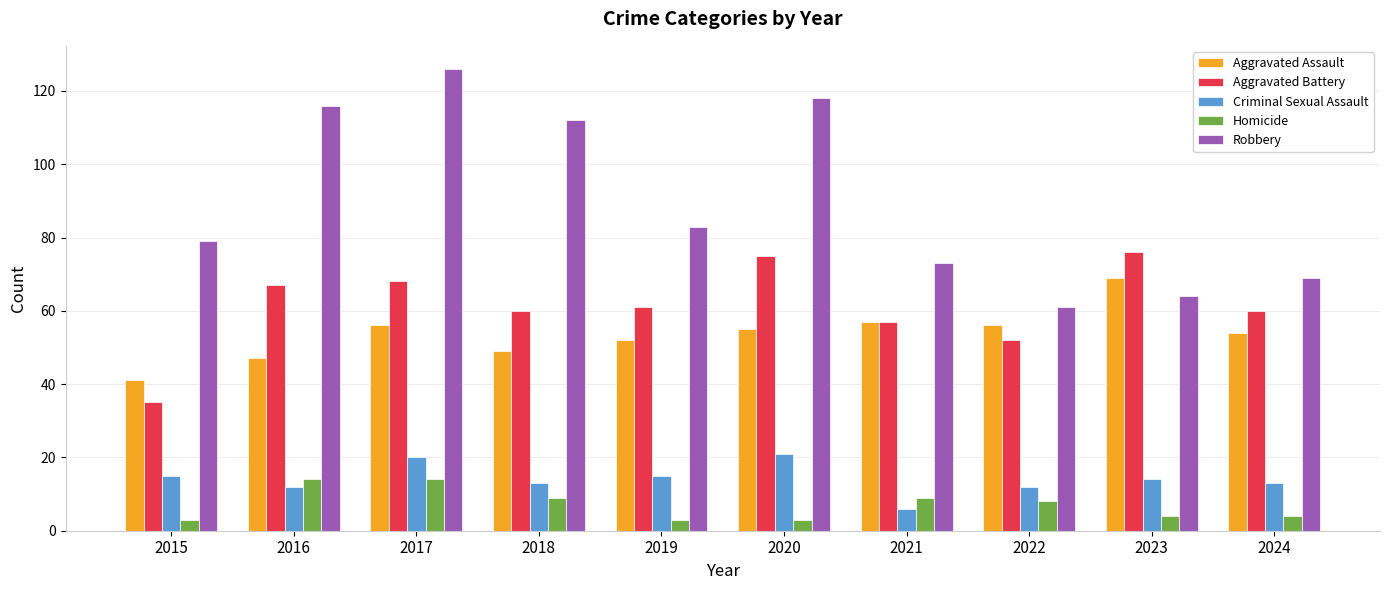

Which series has the widest spread of values?

Robbery